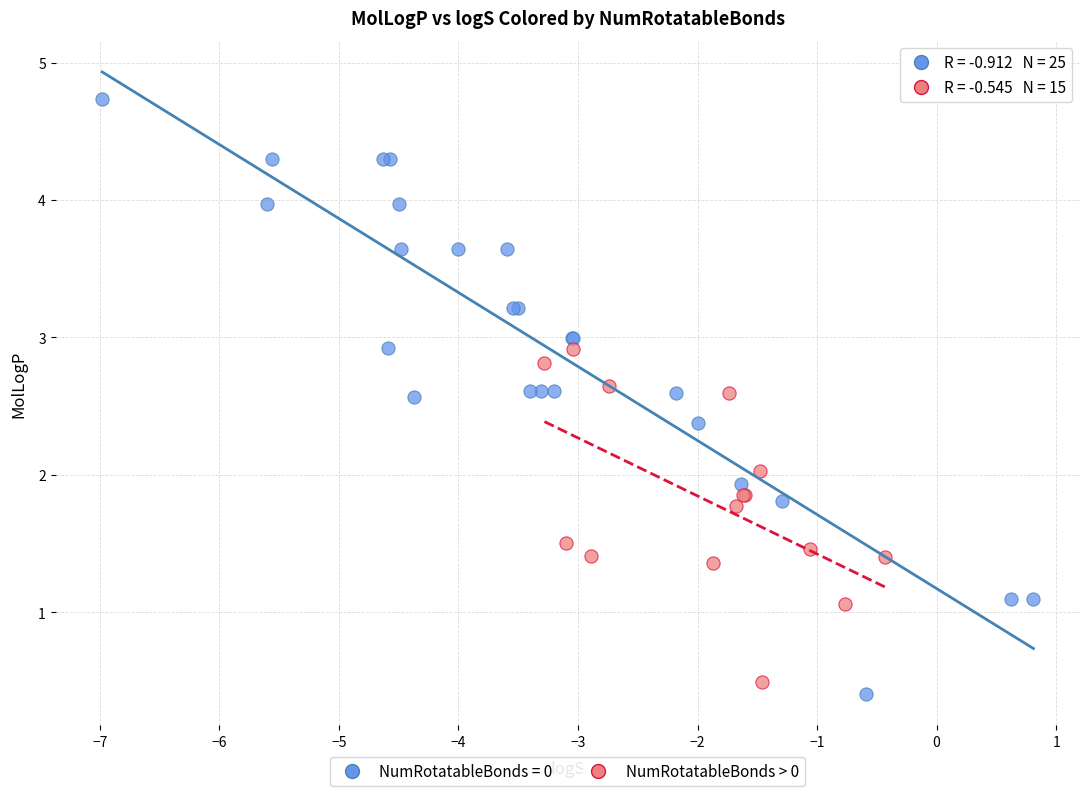

Which series has the widest spread of Y values?

NumRotatableBonds = 0